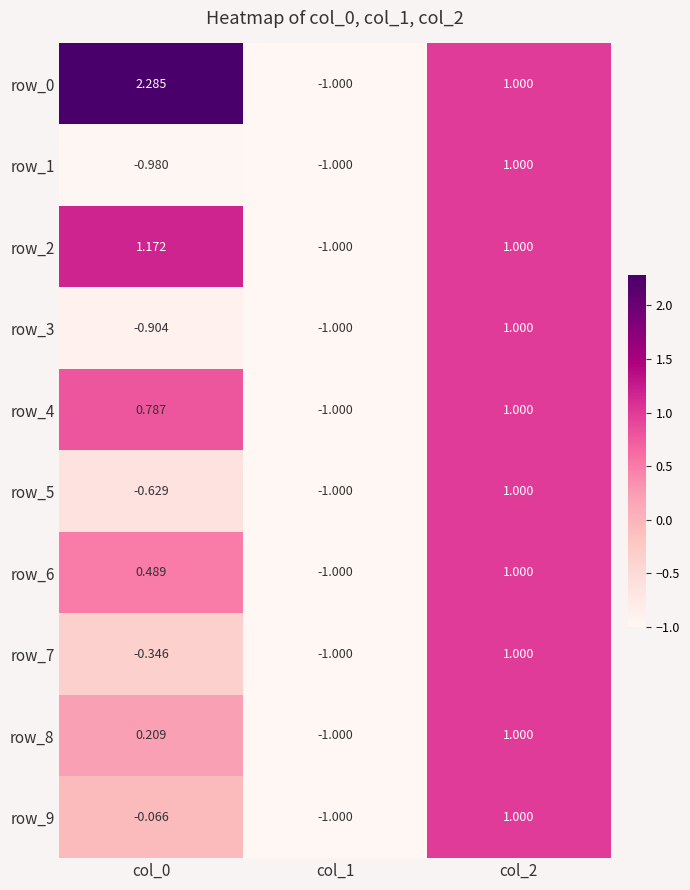

At which label is row_3 closest to 0?

col_0